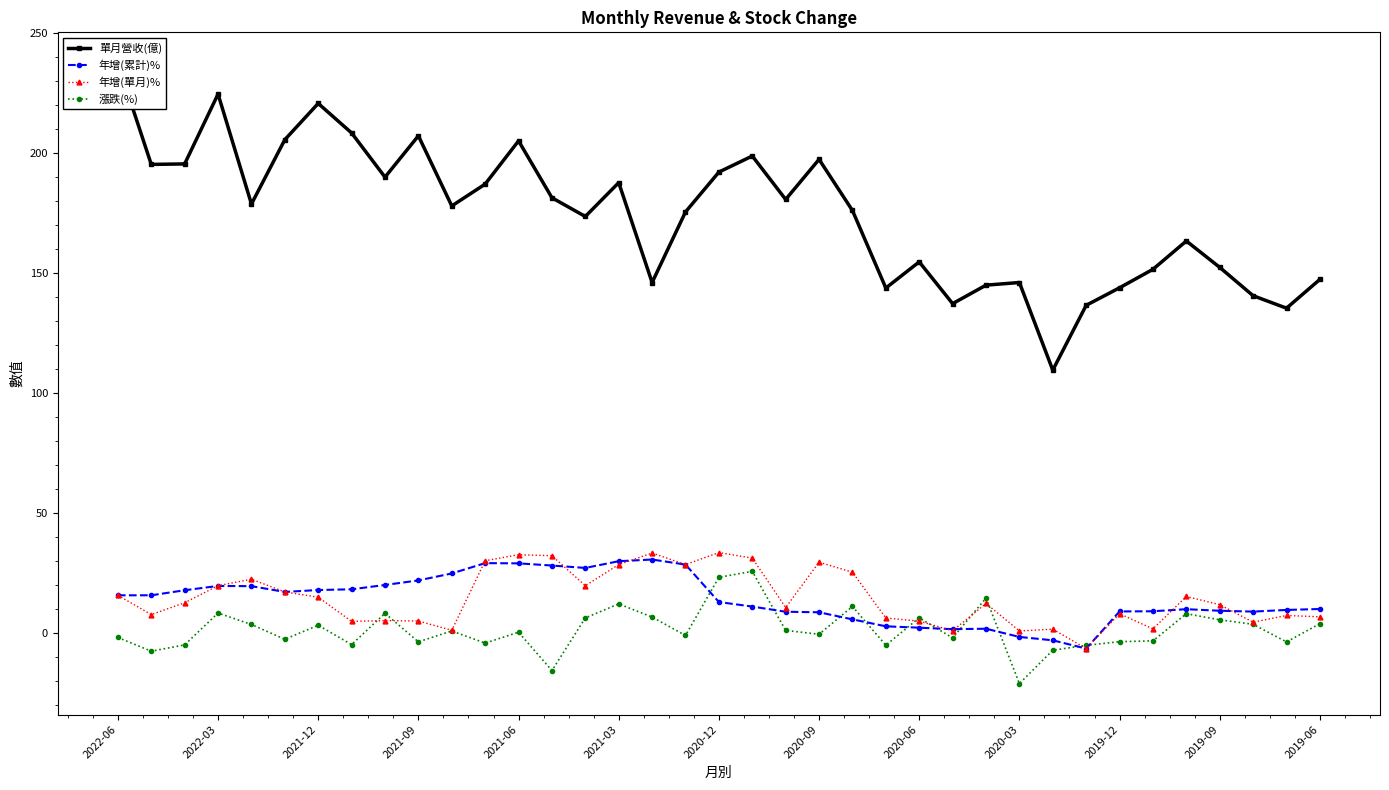

What is the difference between the second highest and second lowest values in the 年增(單月)% series?

32.4